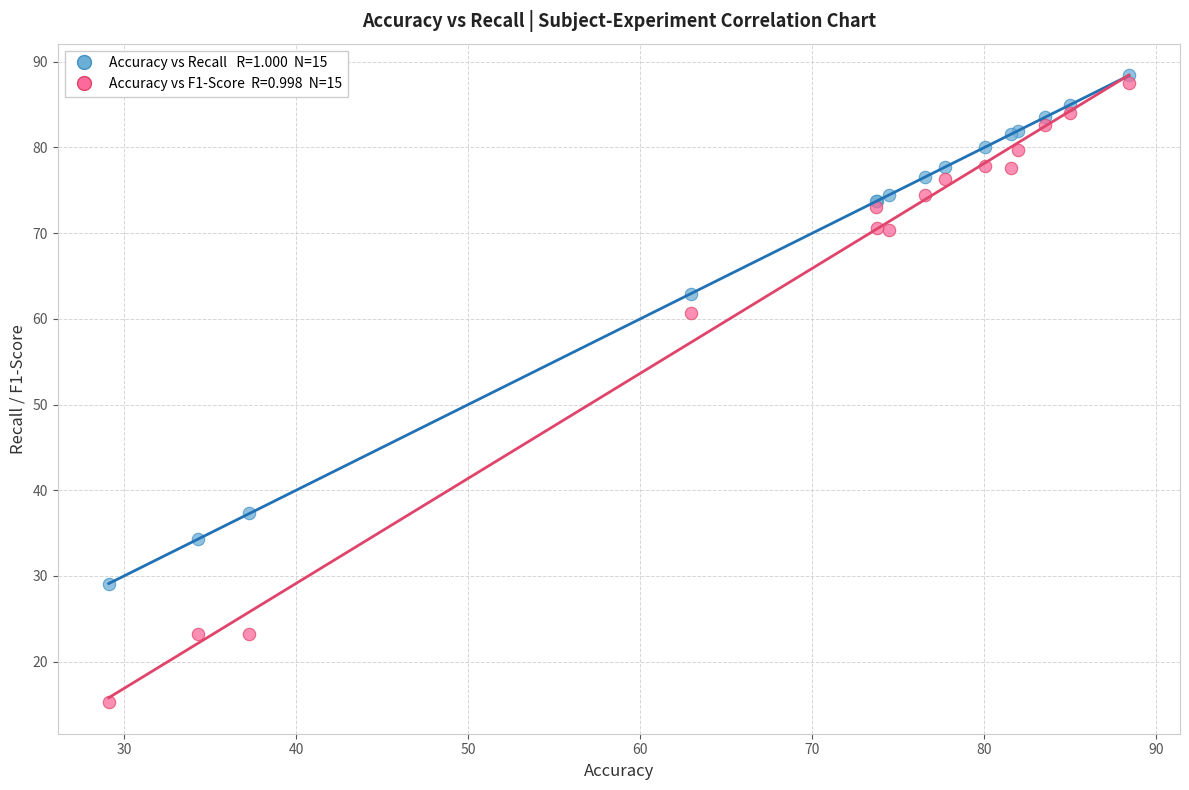

Across all series, what Y value is closest to 51?

60.6